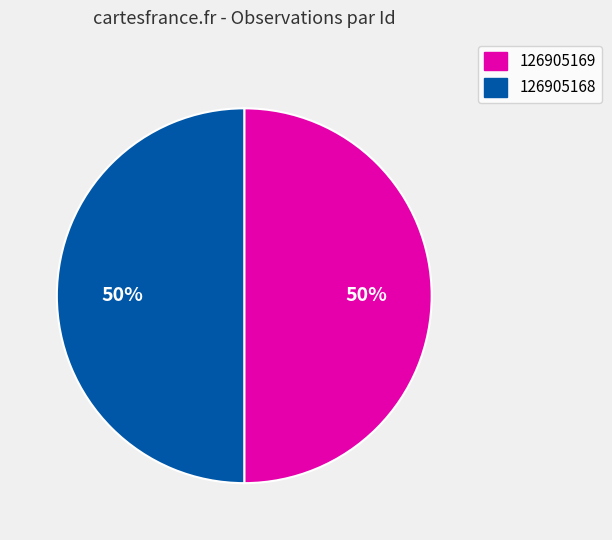

How many slices are in this pie chart?

2